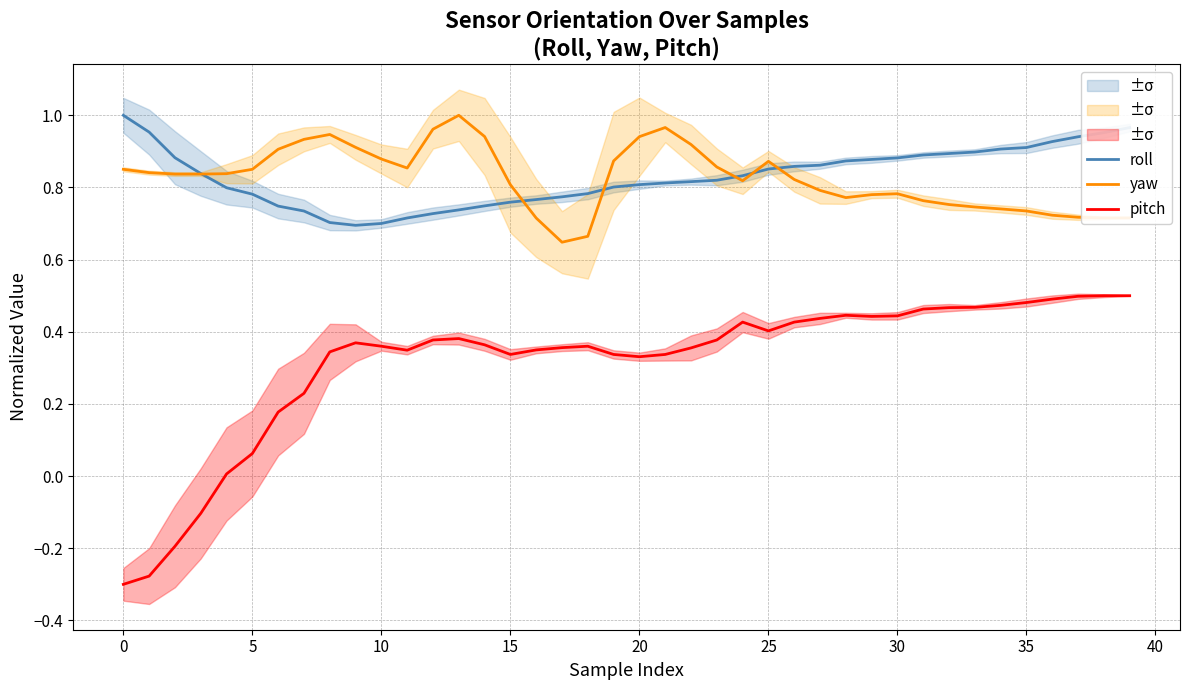

What is the label of the 26th point from the left?

25